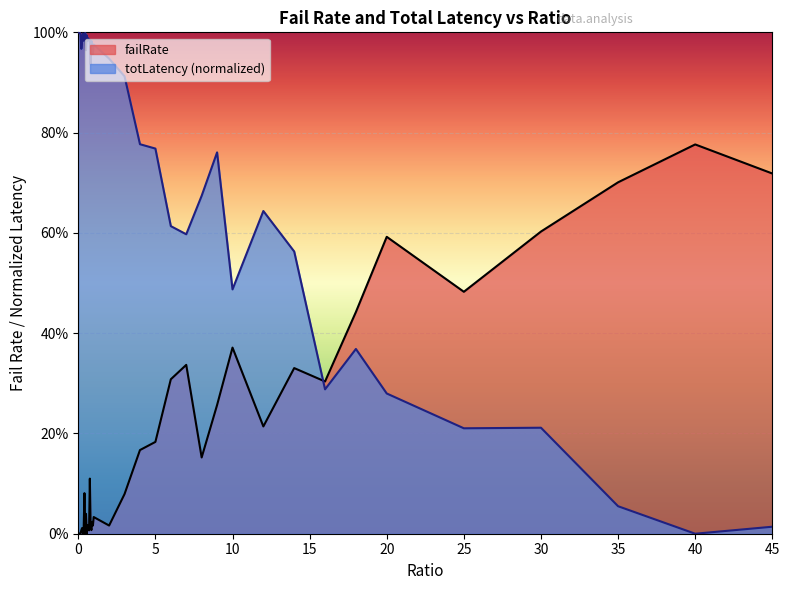

What is the difference between the failRate values at 2 and 45?

0.7